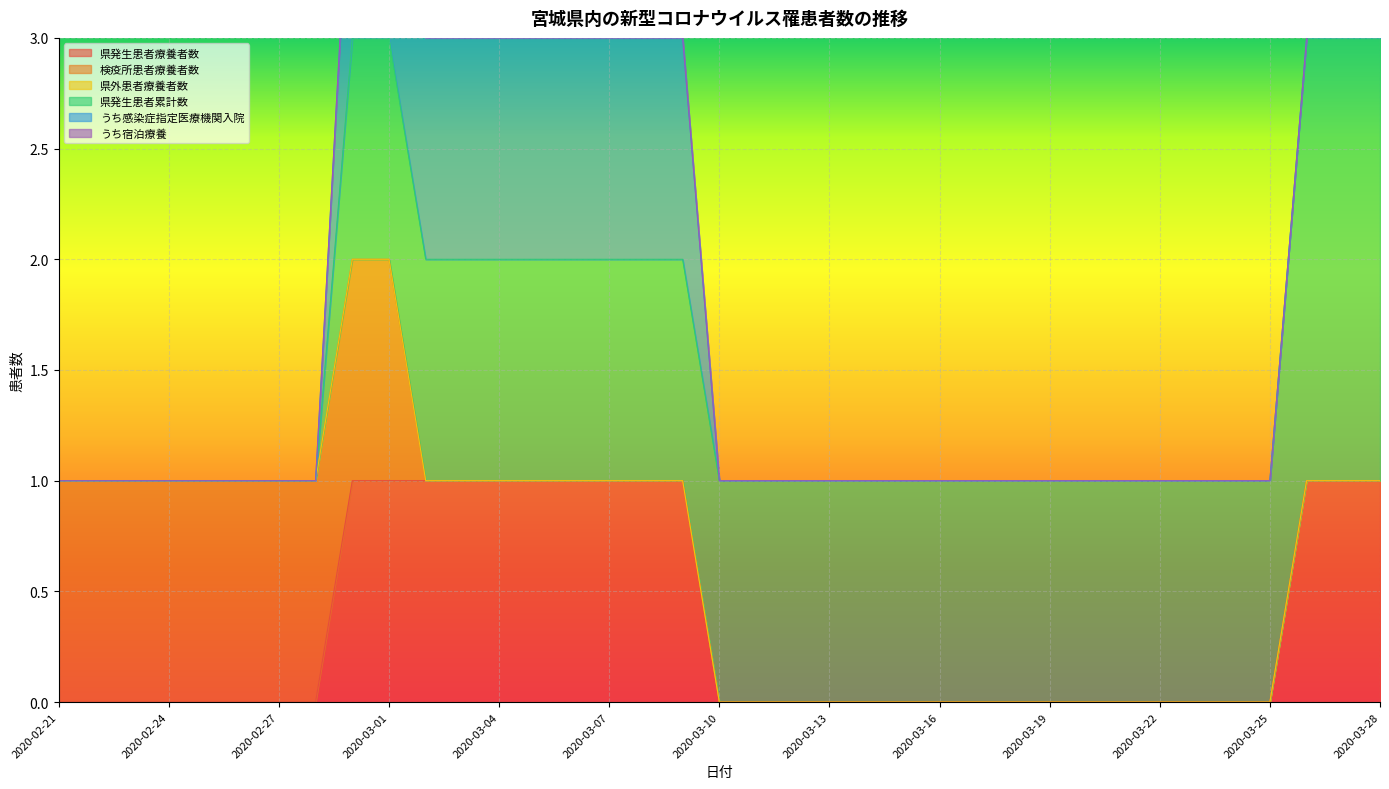

Which series has the largest total across all categories?

県発生患者累計数